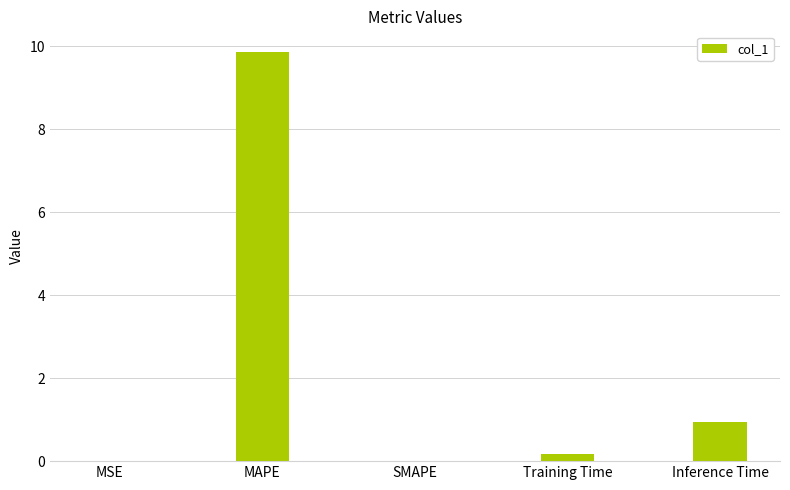

Which category has the highest value across all series?

MAPE